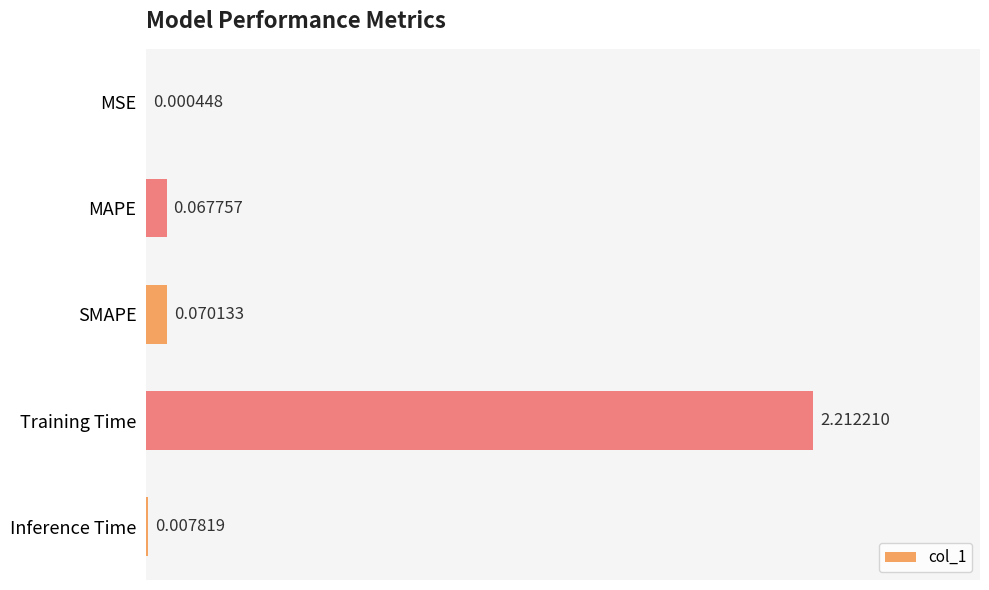

At which label is the value closest to 1?

SMAPE